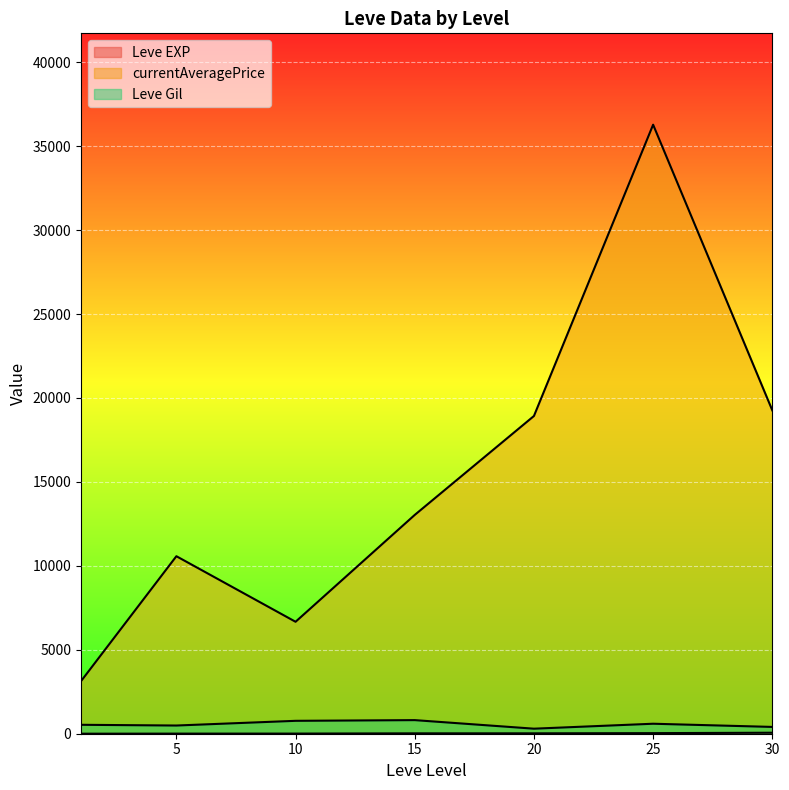

Which has a higher value, 10 or 30?

30